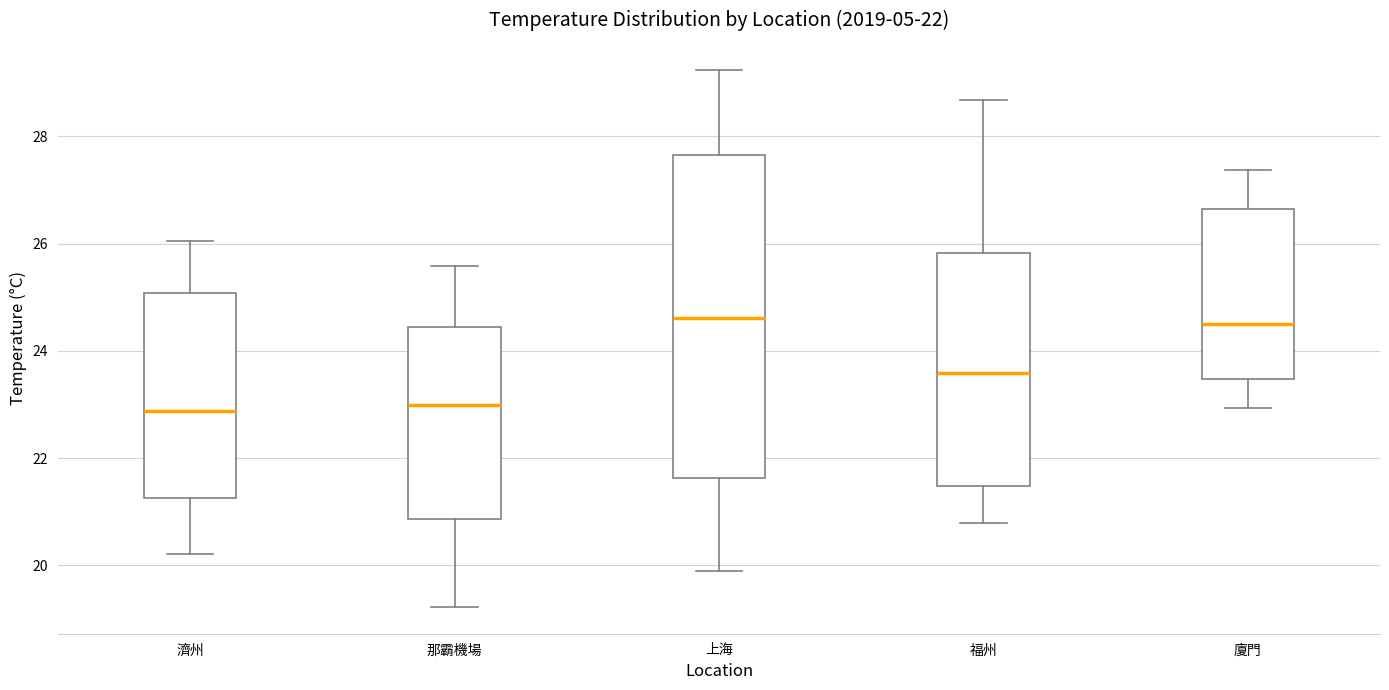

Comparing the boxes themselves (not the whiskers), which one is the tallest?

上海